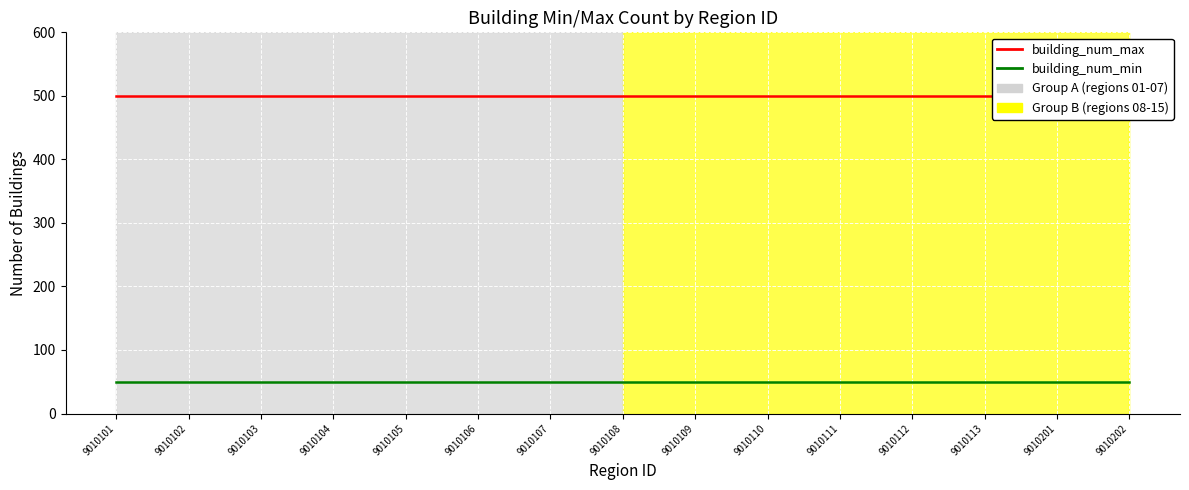

Which series has the largest total across all categories?

building_num_max